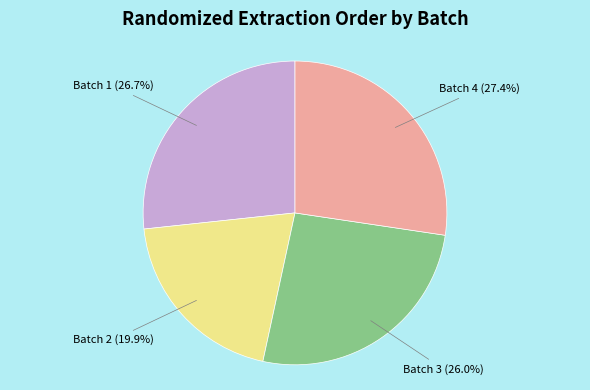

What percentage is NOT represented by Batch 4?

72.6%